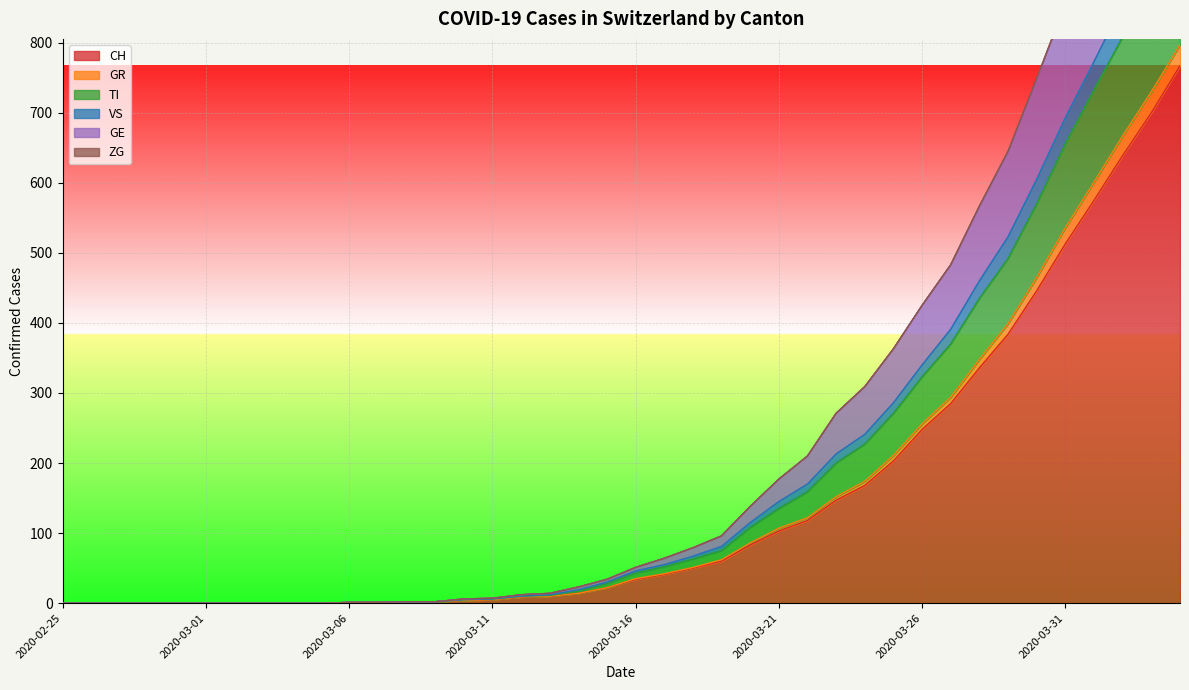

What position from the left is 2020-03-22?

27